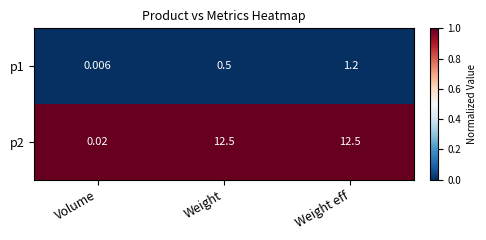

Rank the series by their maximum value, from lowest to highest.

p1, p2